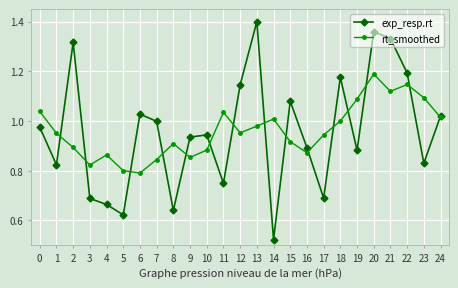

What is the difference between the maximum and minimum values in the rt_smoothed series?

0.4